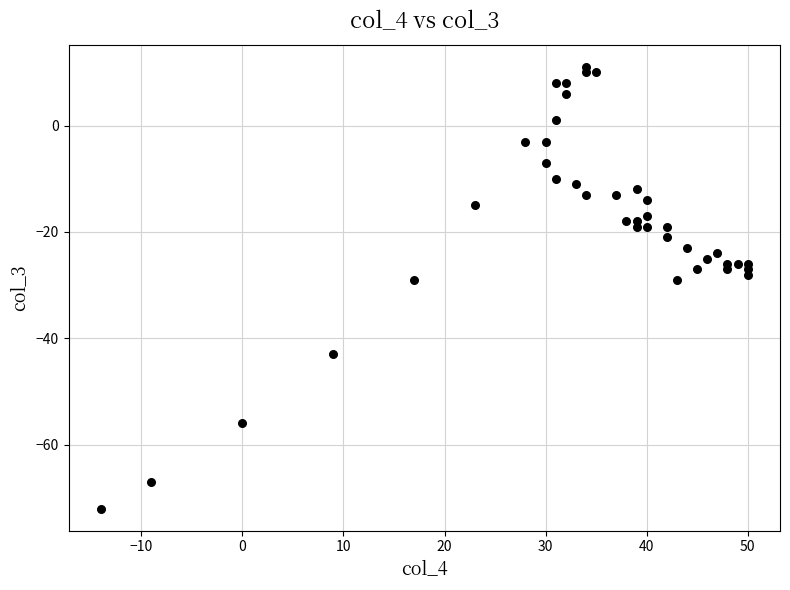

What is the range of Y values (max minus min)?

83